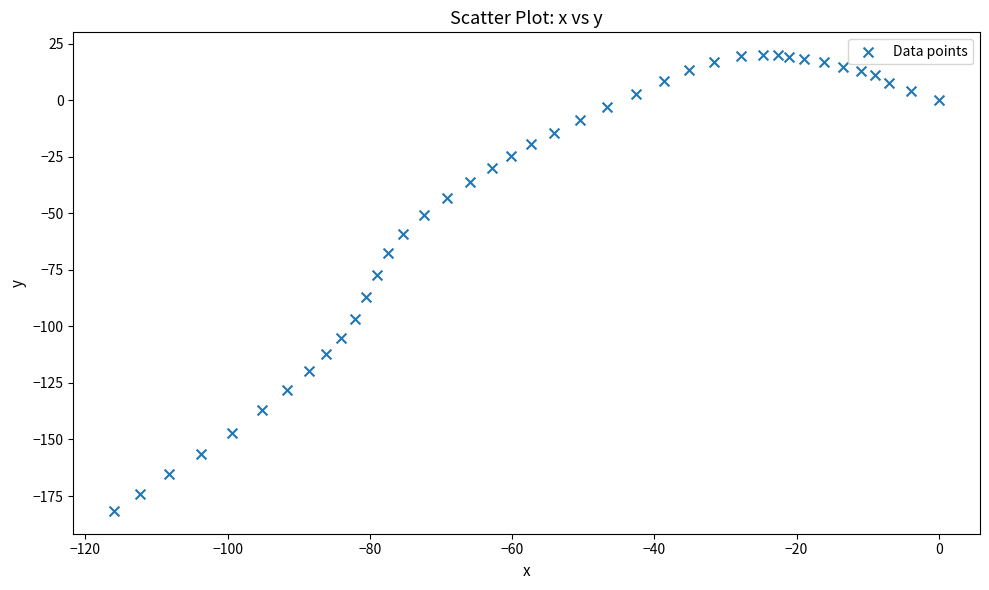

What is the range of X values (max minus min)?

115.9